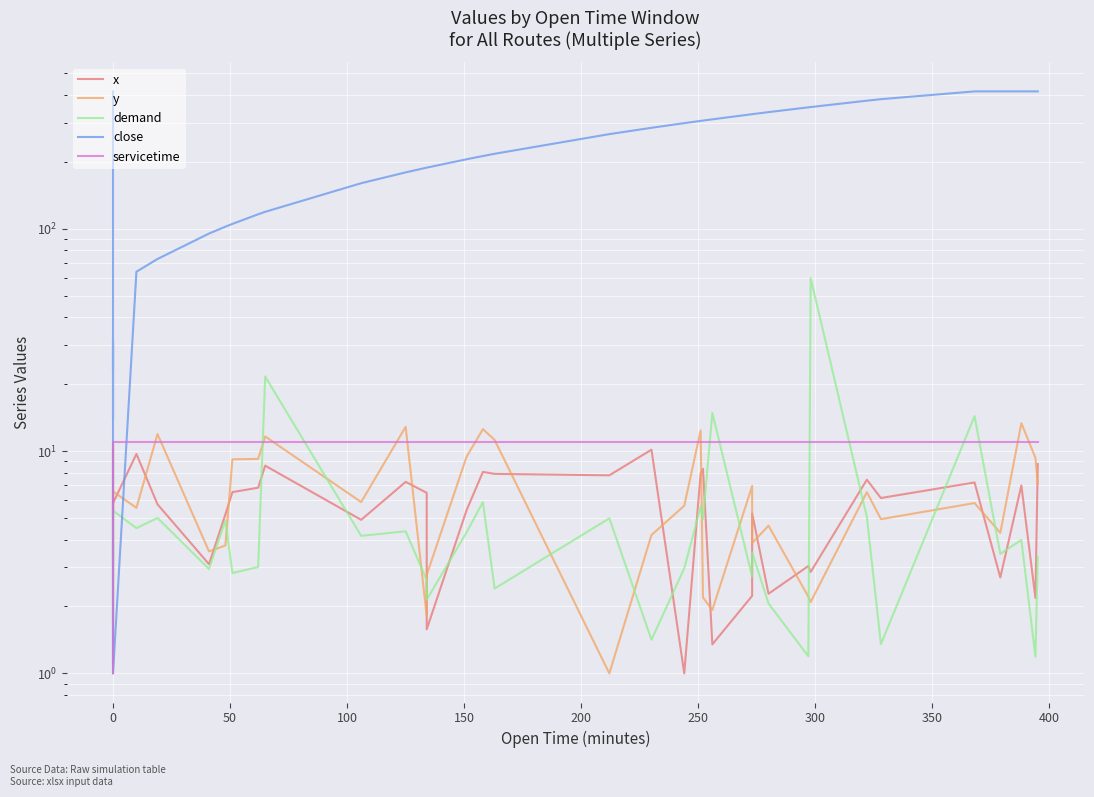

Is it true that servicetime equals 17.8 at 16?

False